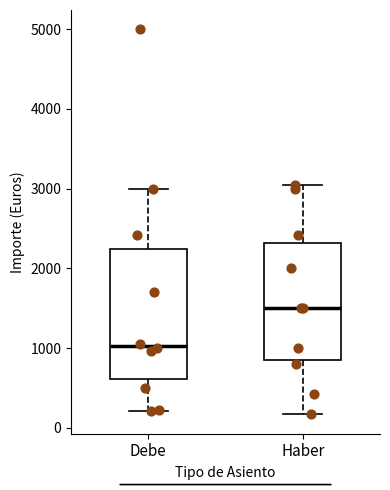

Reading left to right, read every box against the y-axis: the position of its median line, the range the box covers, and the ends of its whiskers. The values are not printed on the chart, so give them approximately, as read against the axis.

Debe: median 1000, box 600 to 2200, whiskers 200 to 3000
Haber: median 1500, box 900 to 2300, whiskers 200 to 3100